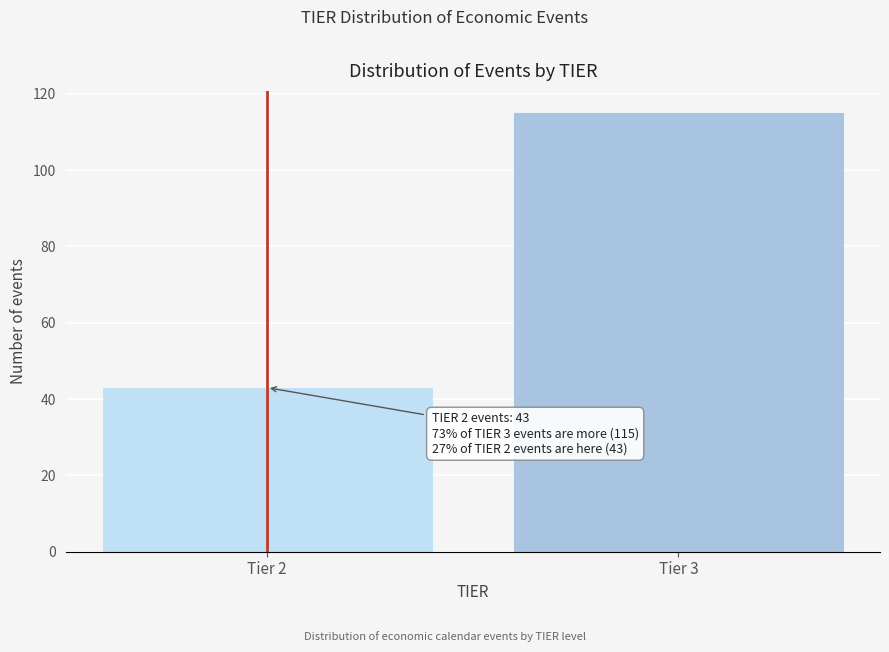

Reading right to left, what are all the values shown in this chart?

115	43